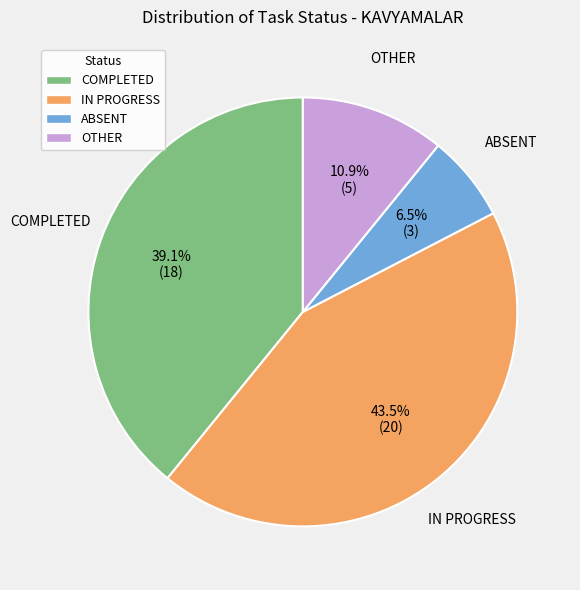

How many slices are in this pie chart?

4